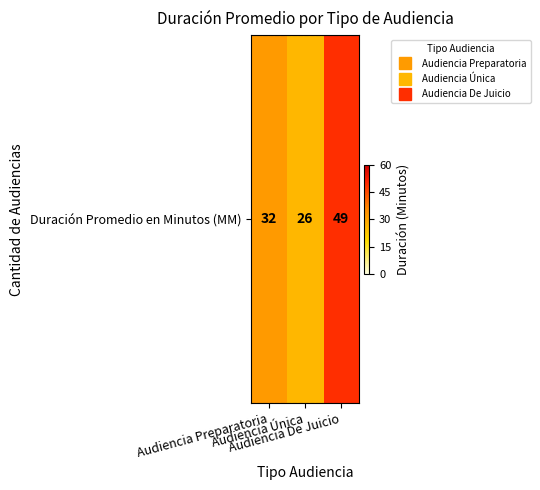

What is the smallest value displayed?

26